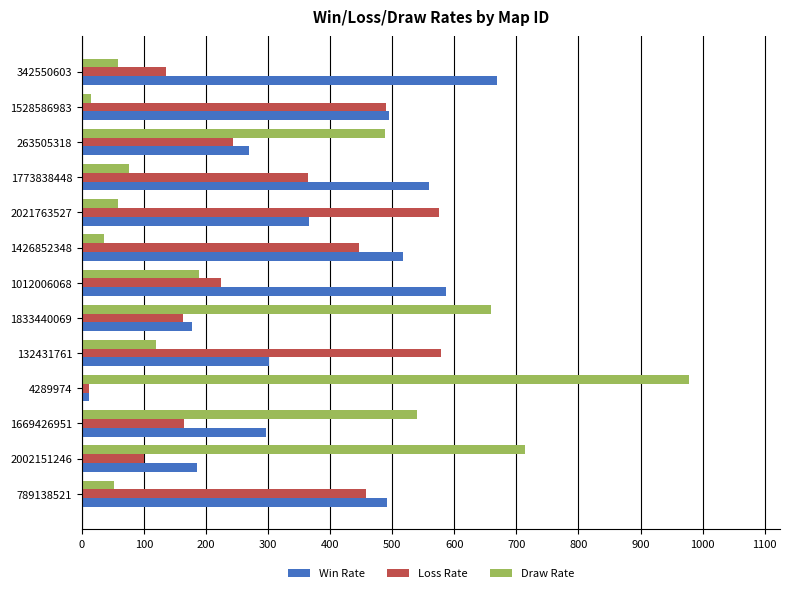

What is the difference between the second highest and second lowest values in the Loss Rate series?

476